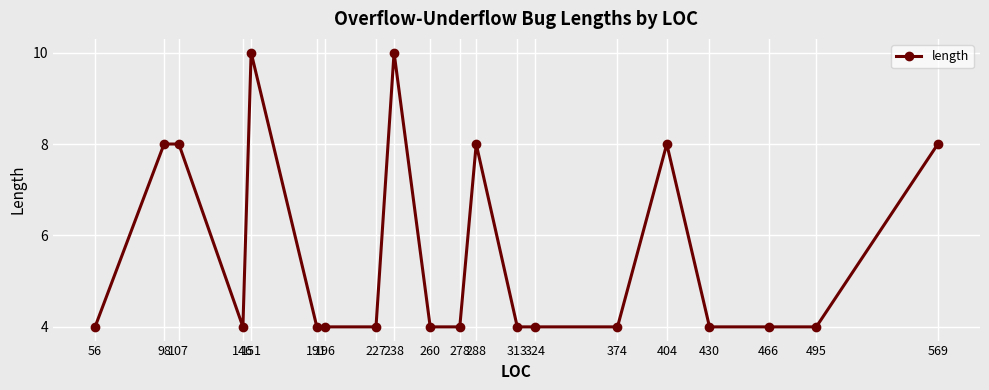

Approximately how many times larger is the value at 191 compared to 324?

1.0